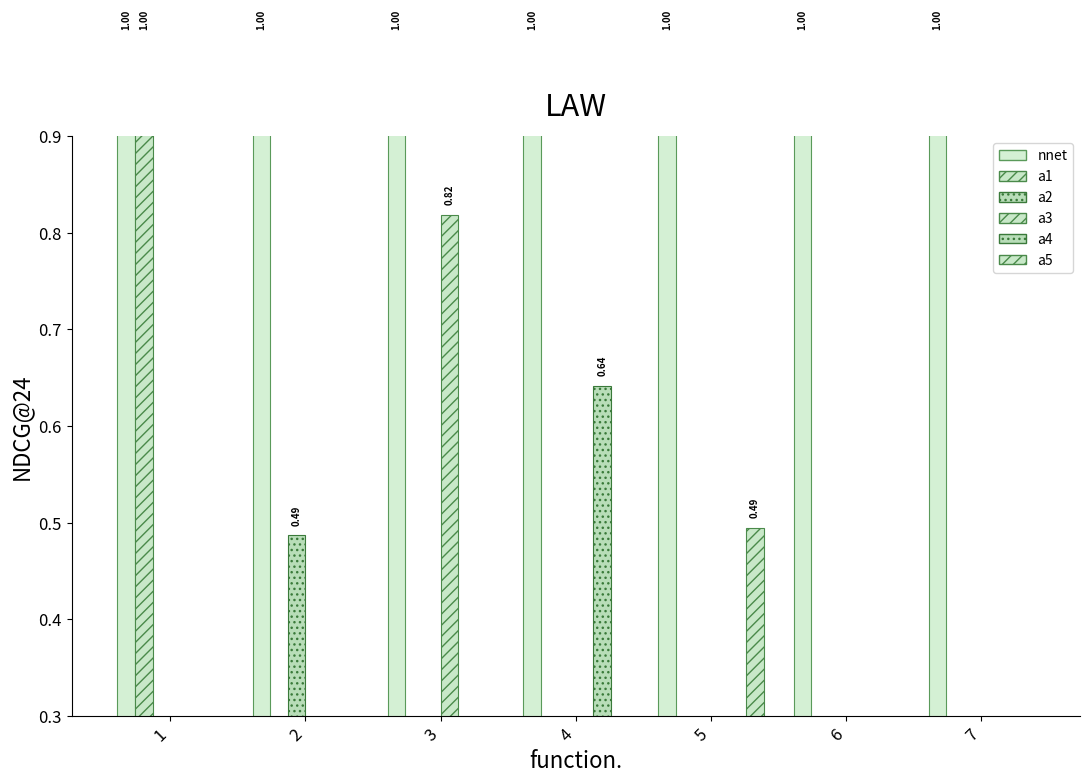

Is it true that a2 equals 0.2 at 5?

False